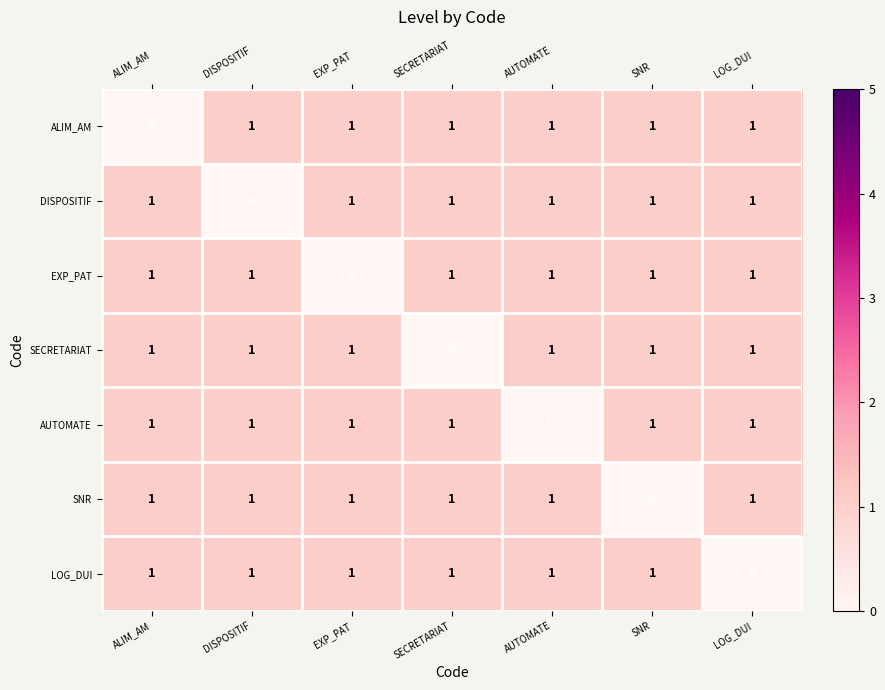

Which category has the lowest value in the EXP_PAT series?

EXP_PAT